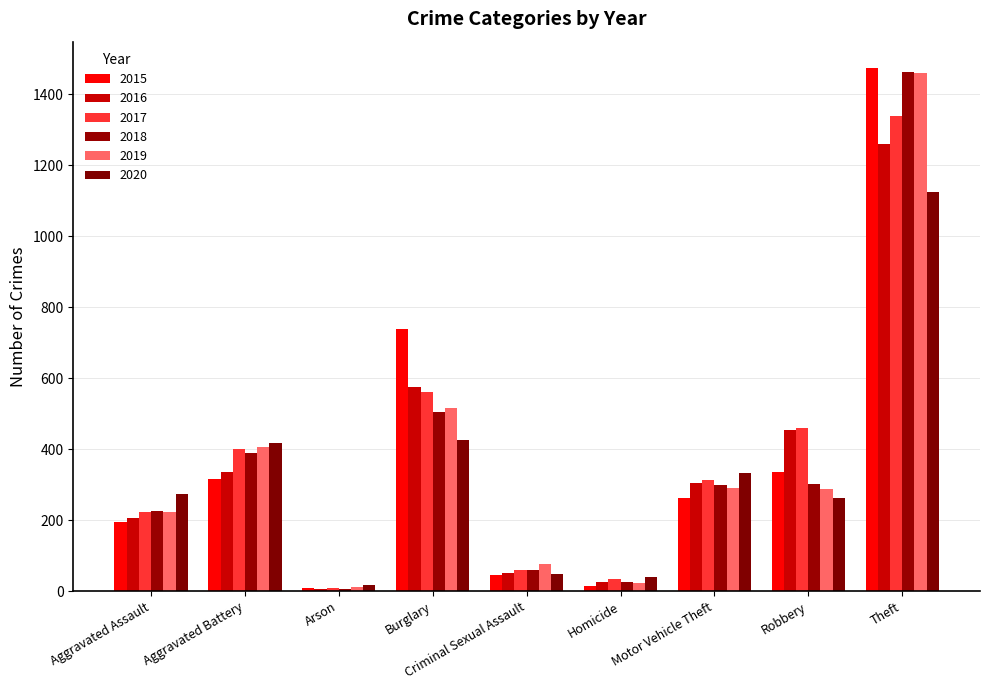

What is the spread (max minus min) of values at Burglary?

313